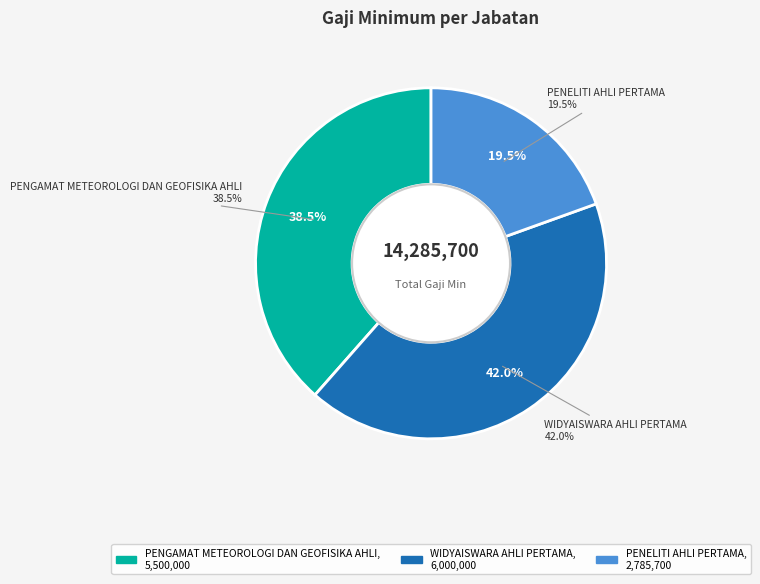

To the nearest percent, what is the difference between the largest and smallest slice percentages?

23%